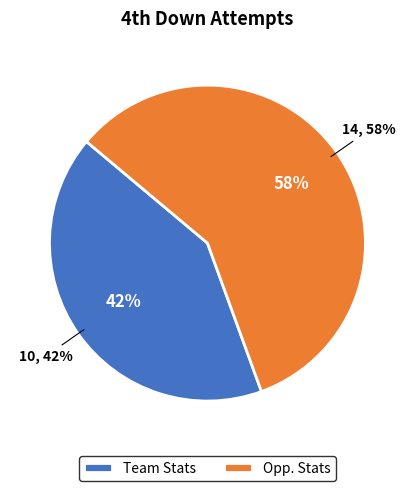

What is the majority slice?

Opp. Stats